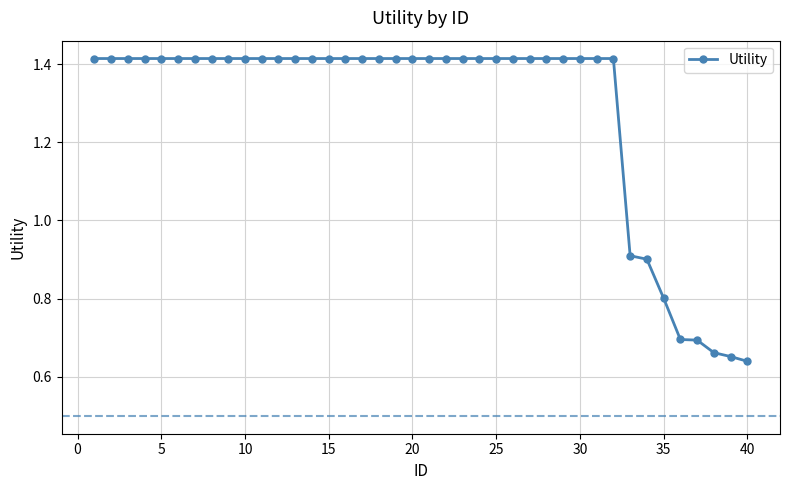

How many values are between 1 and 2?

32